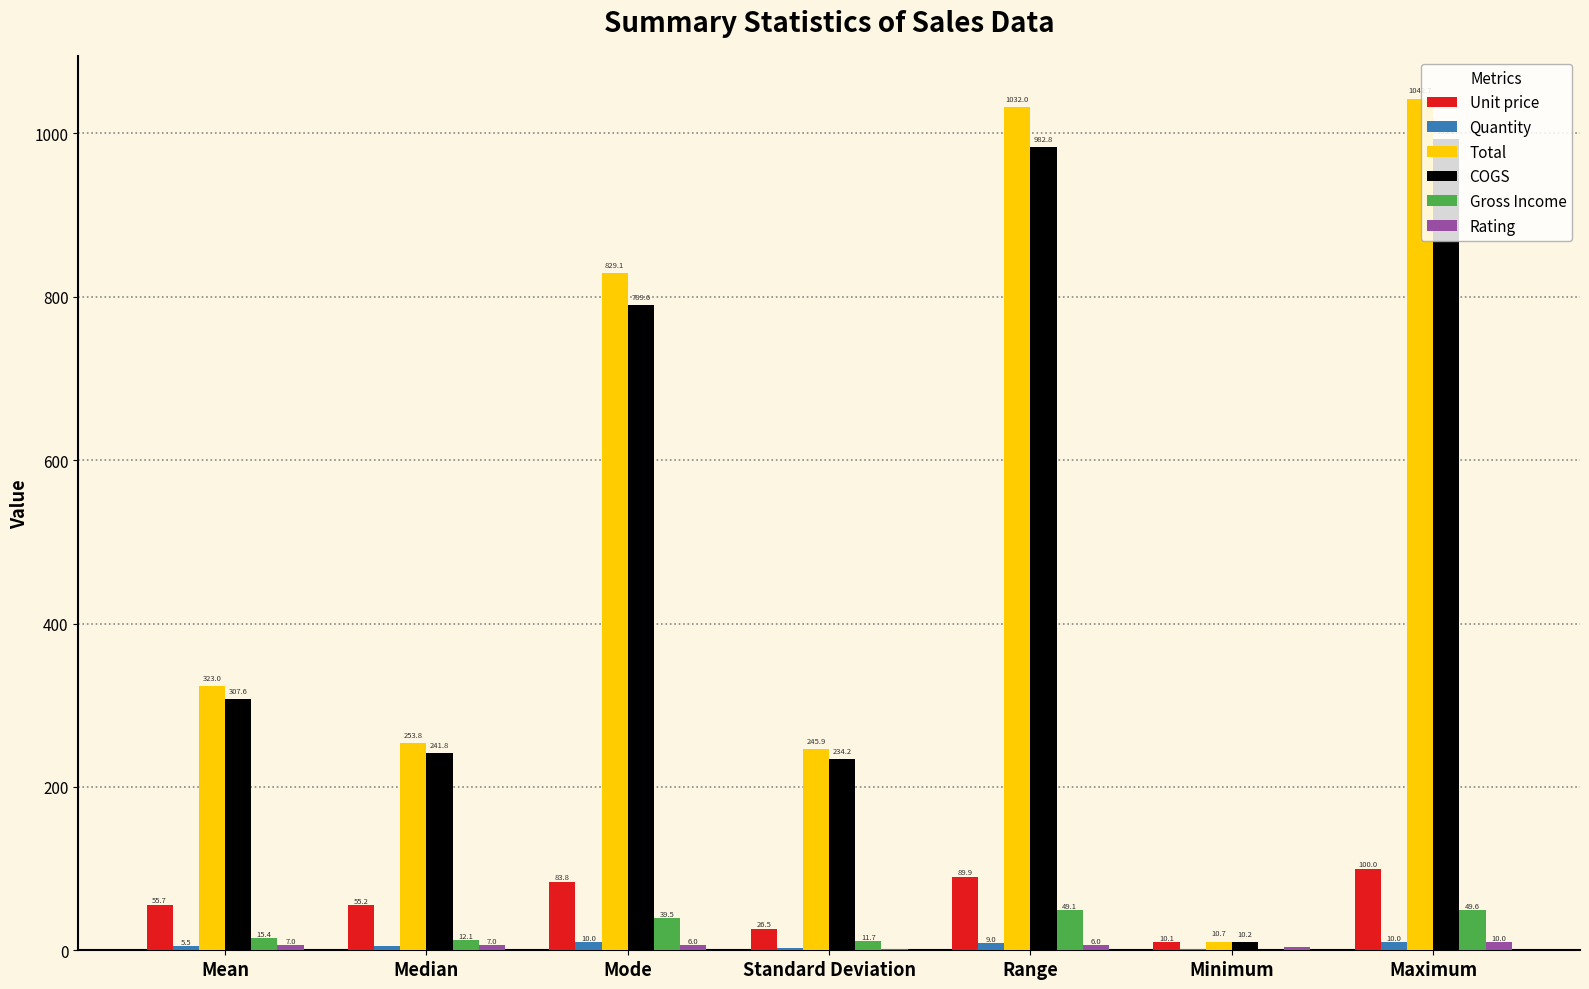

At which category is the sum across all series the highest?

Maximum